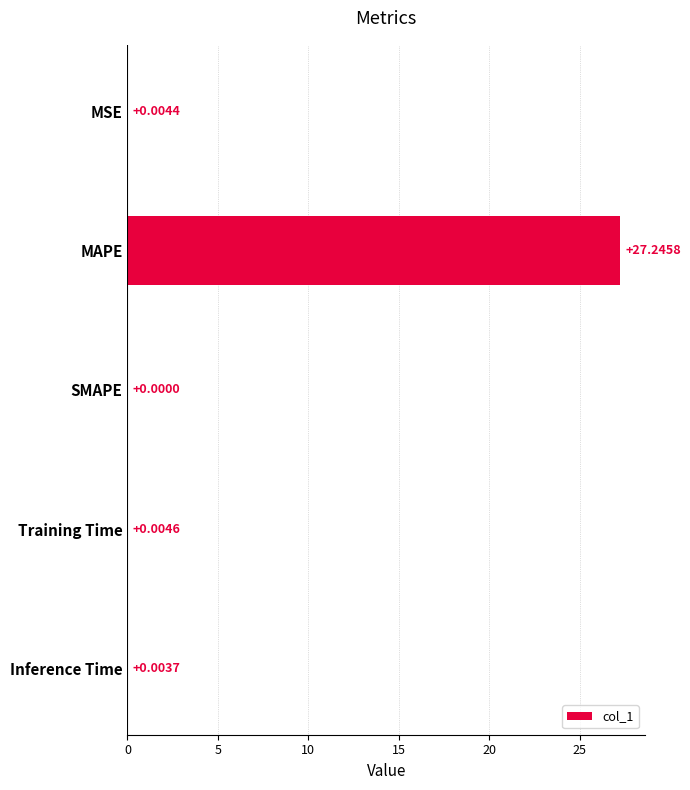

Between MAPE and Inference Time, which is larger?

MAPE